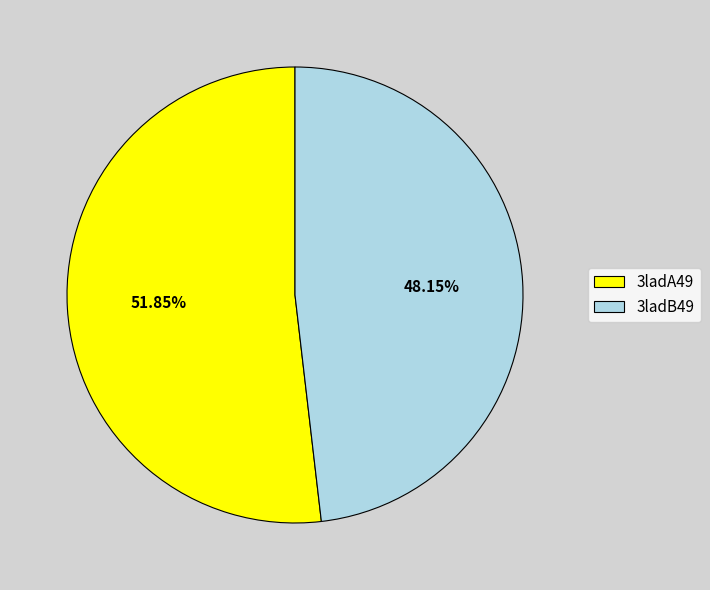

Which category has the biggest portion of the pie?

3ladA49